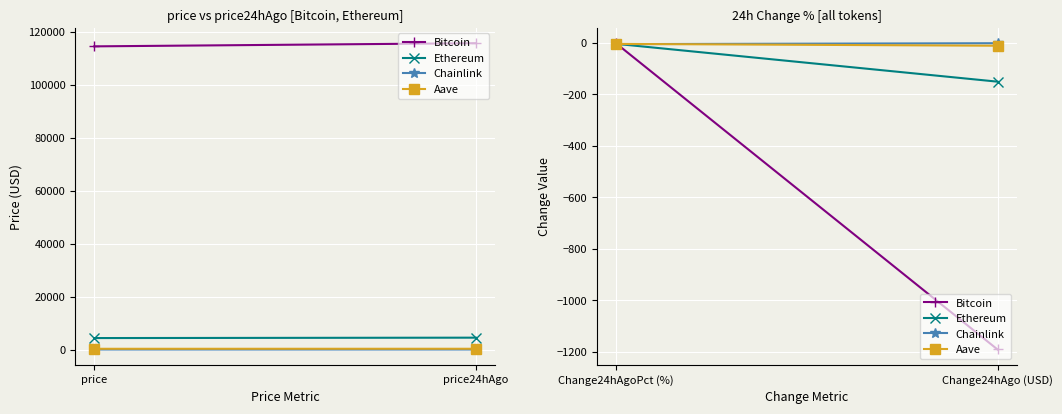

What is the value of the Bitcoin point at the 1st from the left?

-1.0